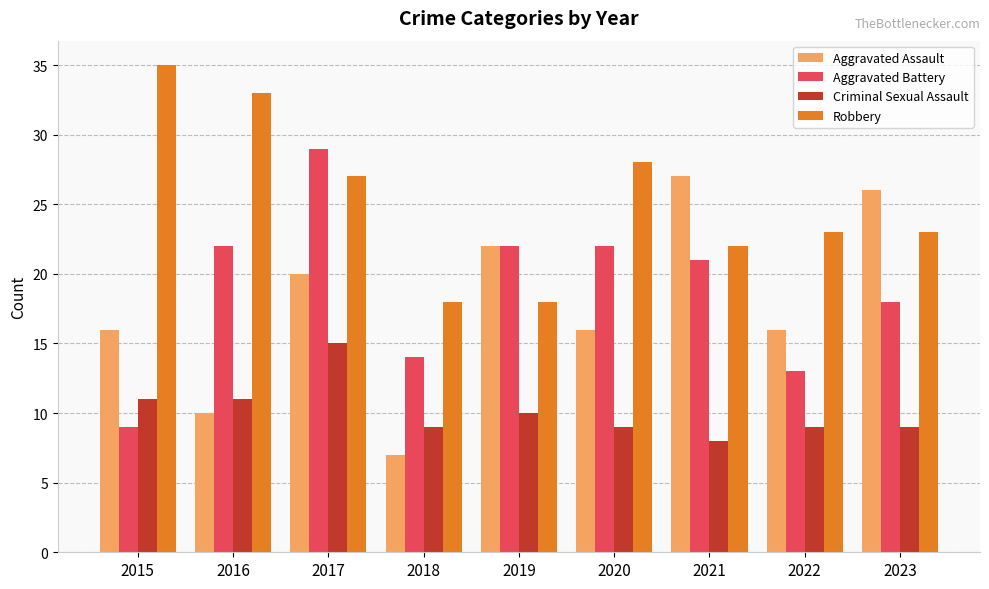

What value does the Aggravated Battery series have at 2022, to the nearest 5?

15